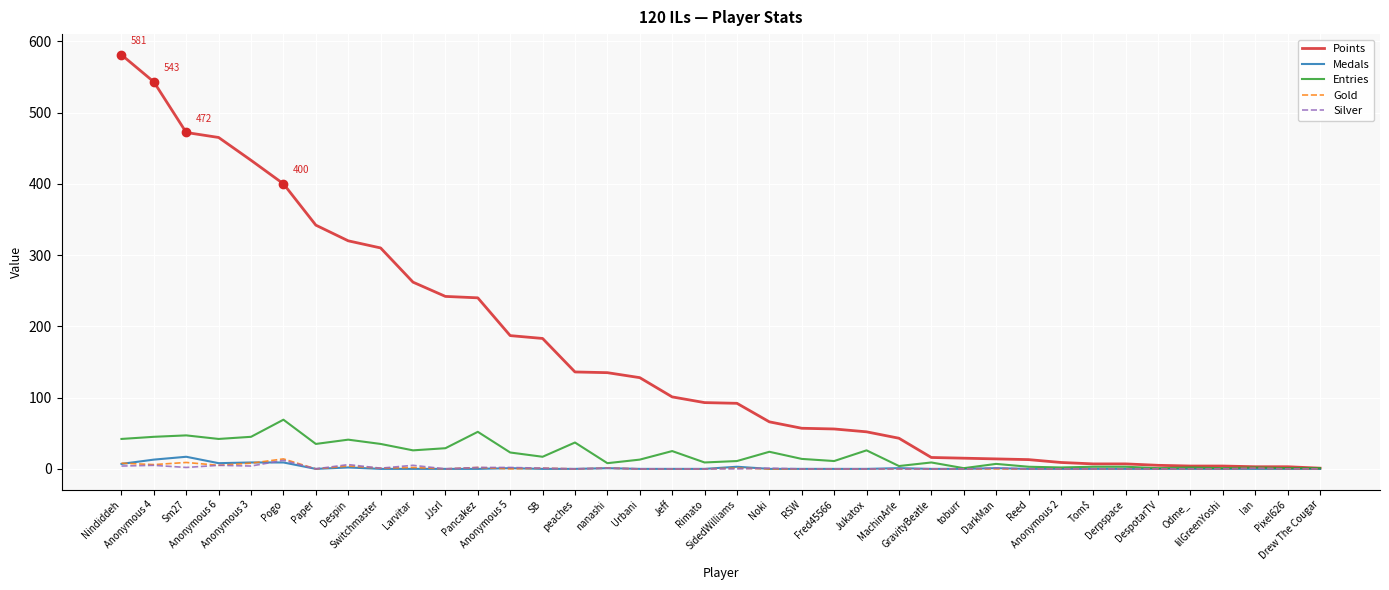

How many lines are shown in the chart?

5